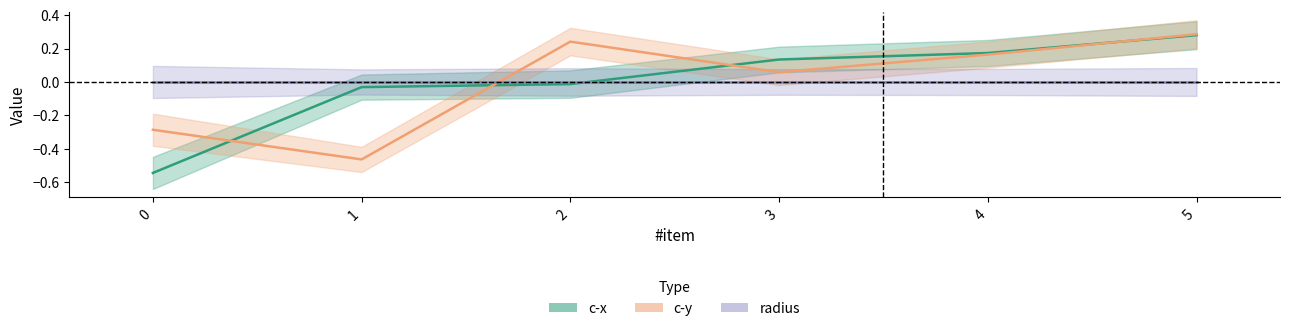

True or false: c-x and c-y cross at least once.

True